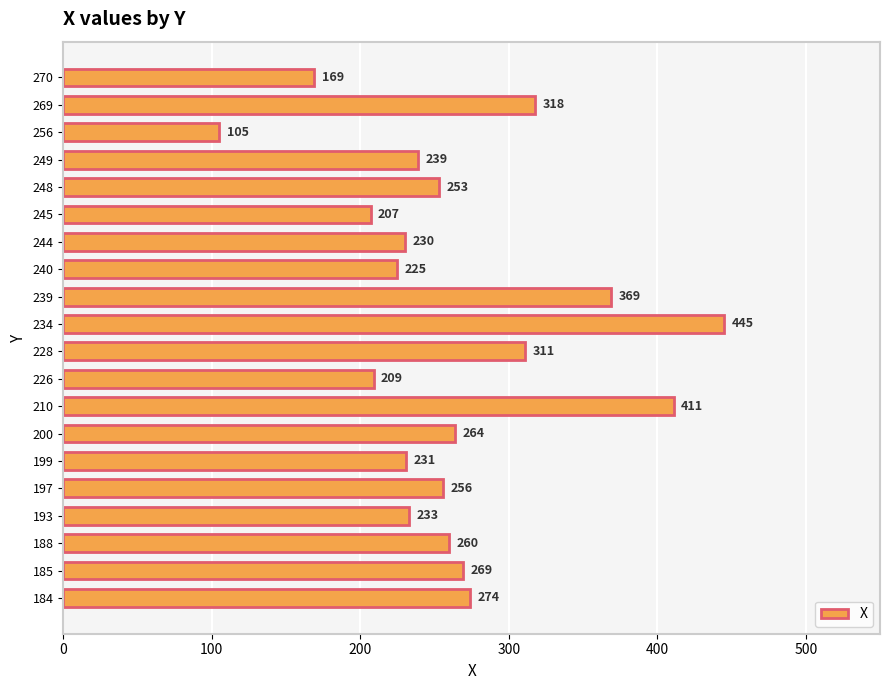

What is the difference between the values at 197 and 245?

49